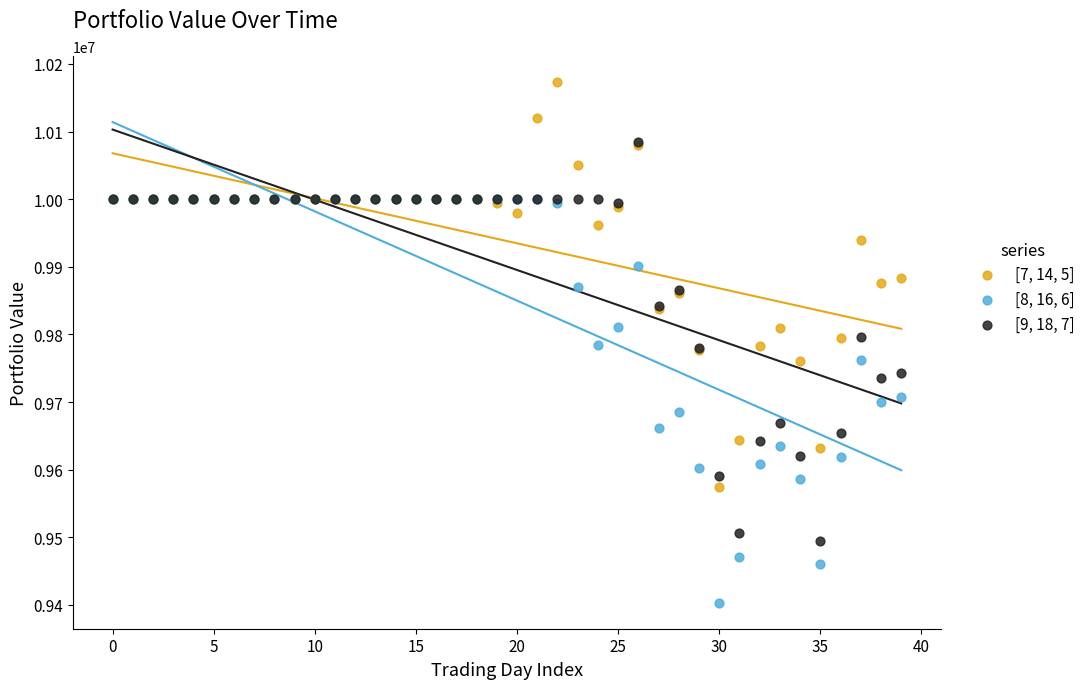

What are all the series names shown in the legend?

[7, 14, 5], [8, 16, 6], [9, 18, 7]